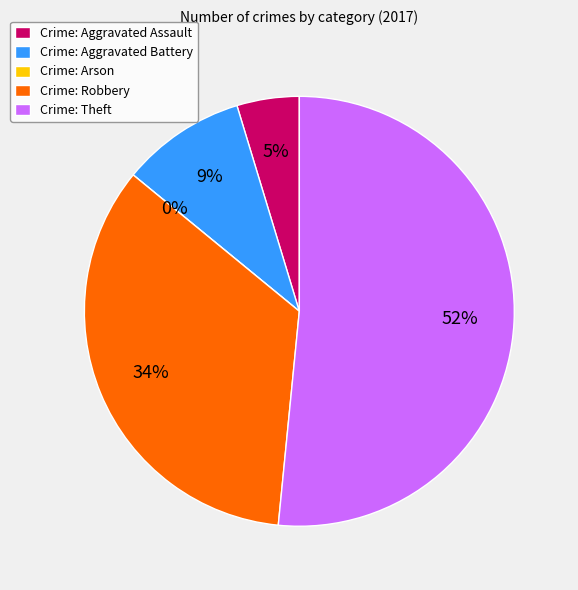

How many segments does this pie chart have?

5